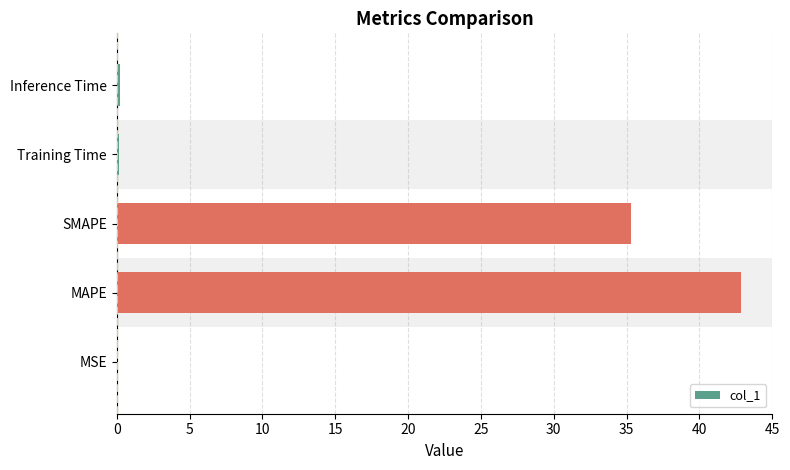

Is it true that the value at MAPE is 42.9?

True